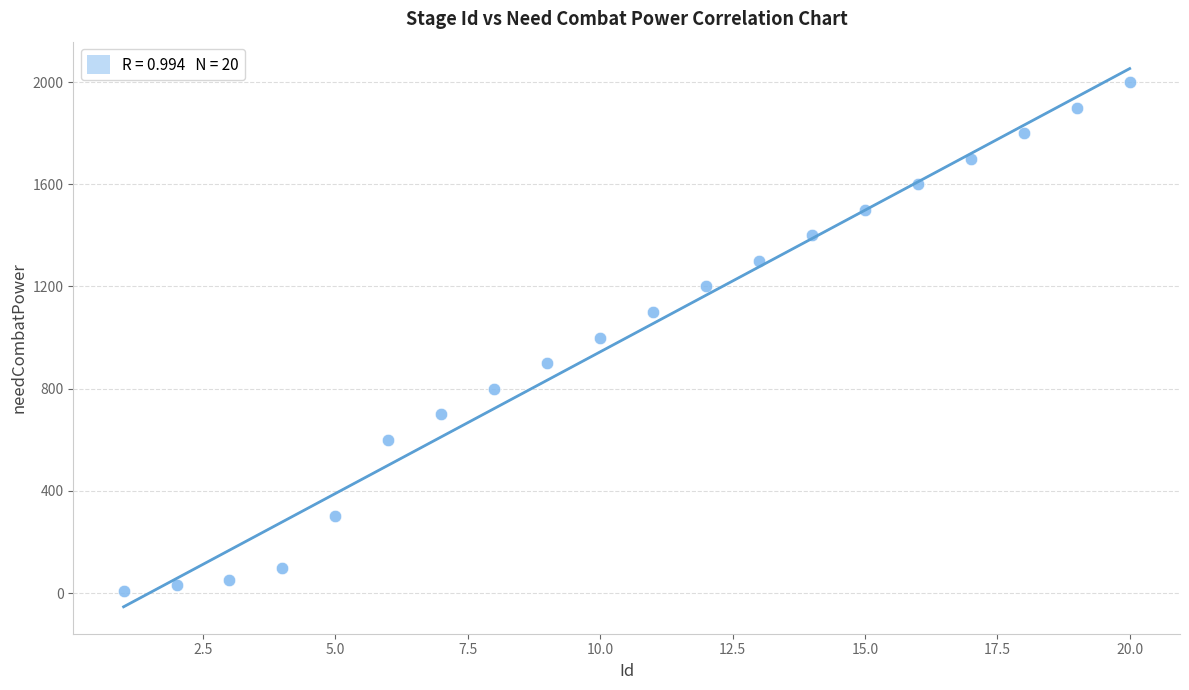

What is the range of Y values (max minus min)?

1990